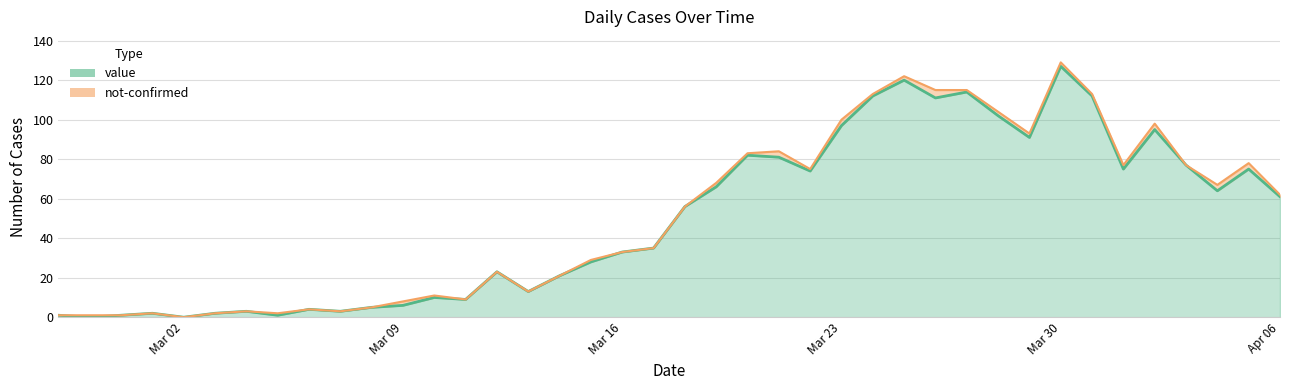

The chart shows a value of 5 at 2020-03-08. True or false?

True